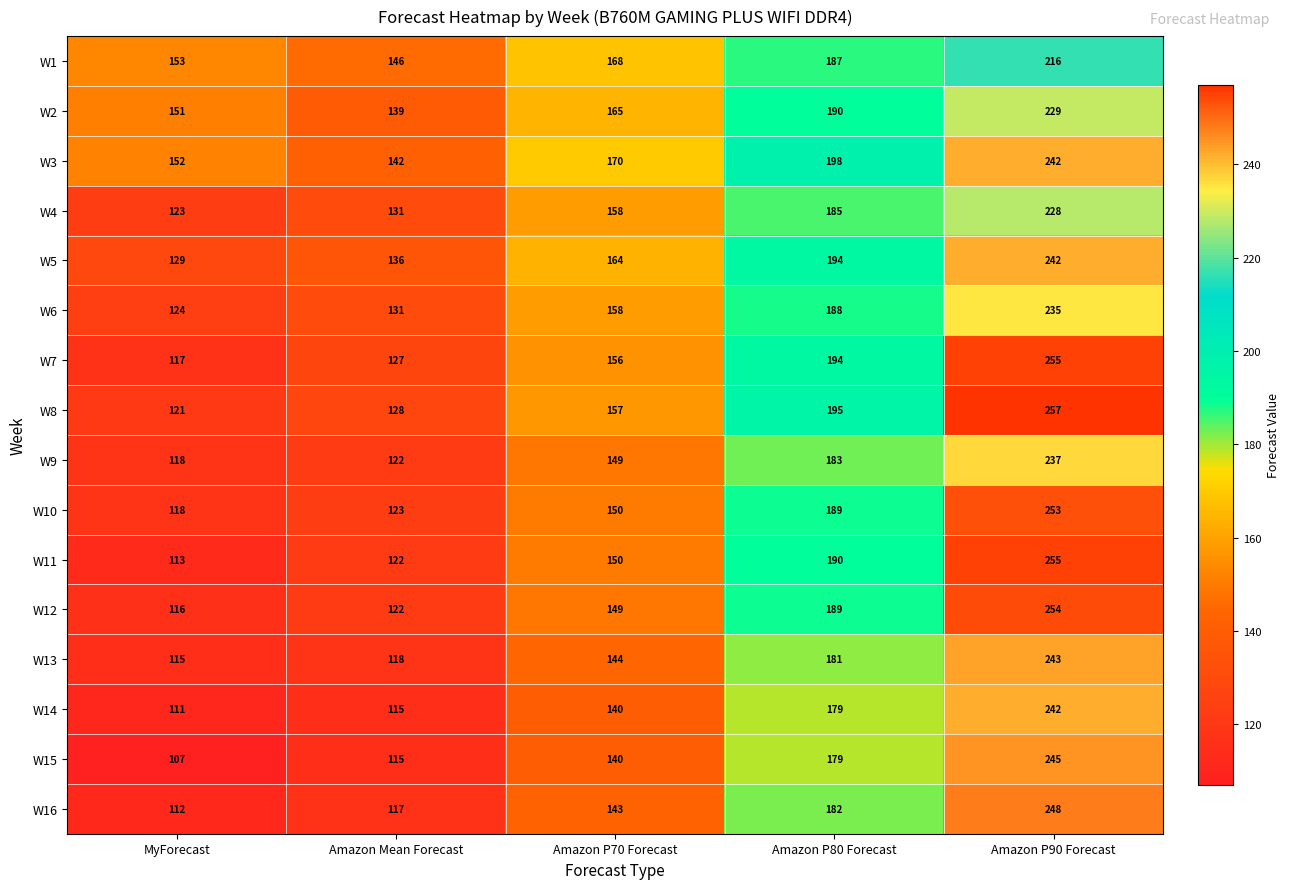

Rank the categories by W15 value from lowest to highest.

MyForecast, Amazon Mean Forecast, Amazon P70 Forecast, Amazon P80 Forecast, Amazon P90 Forecast